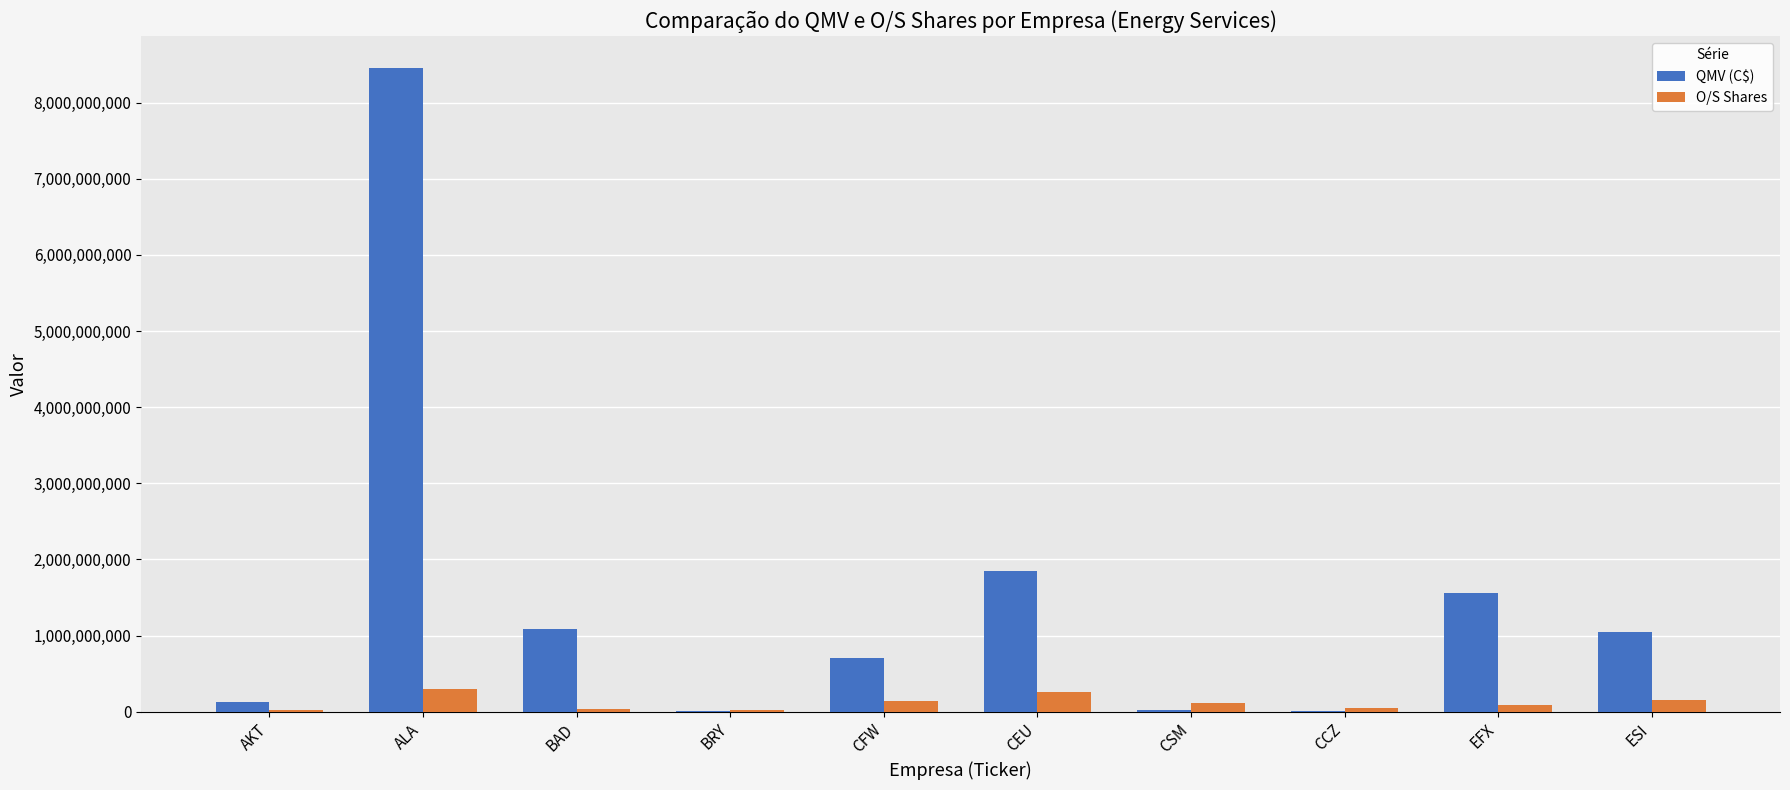

What are all the series names shown in the legend?

QMV (C$), O/S Shares